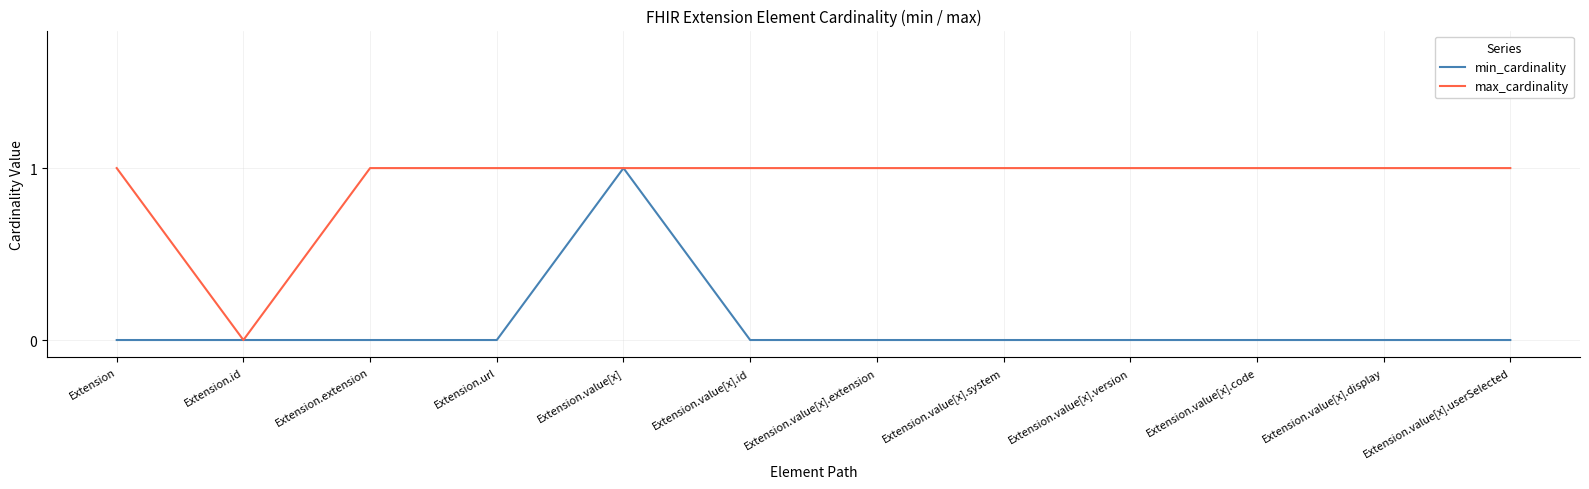

What position from the right is Extension.value[x].display?

2